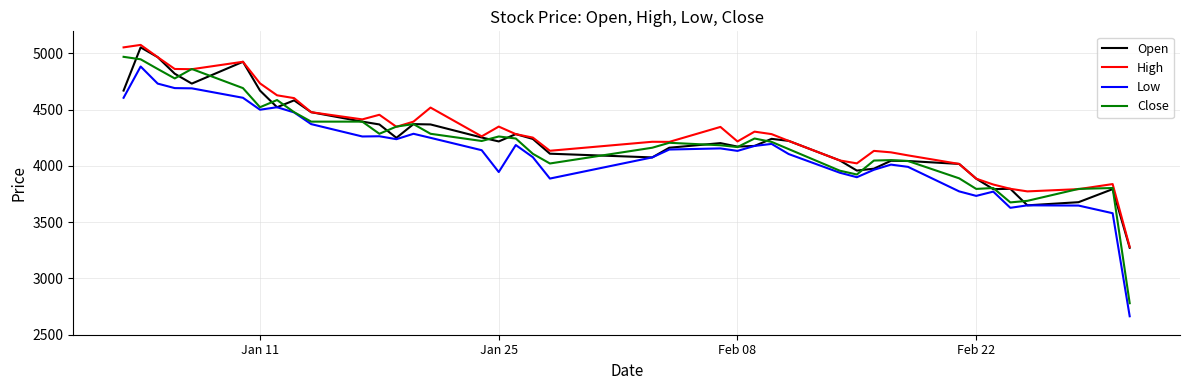

Does the chart display data point markers on the line(s)?

No